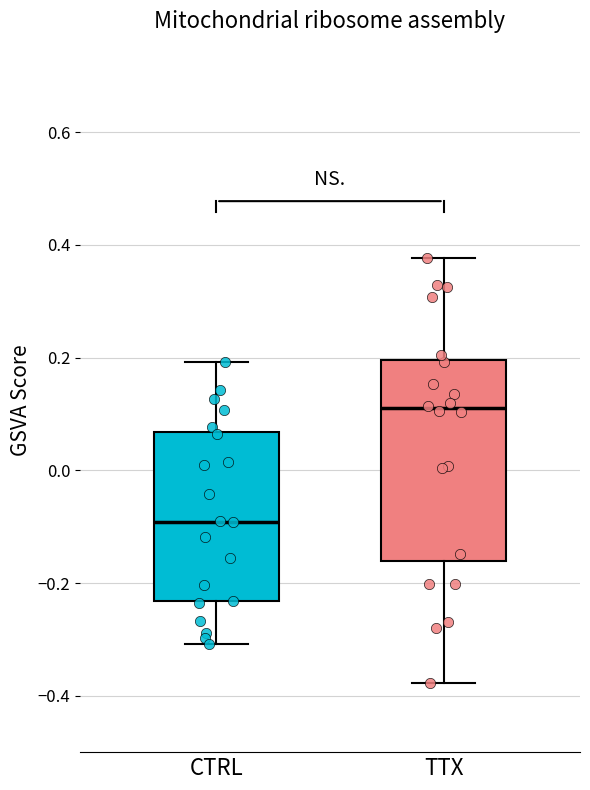

Which box has the lowest median line?

CTRL